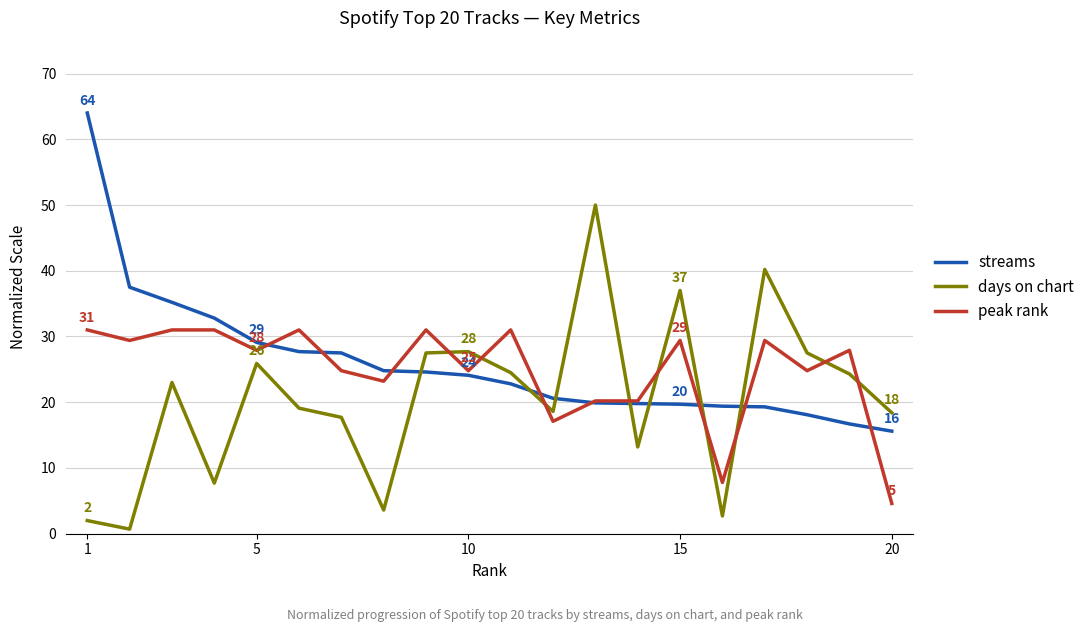

Does the chart display data point markers on the line(s)?

No